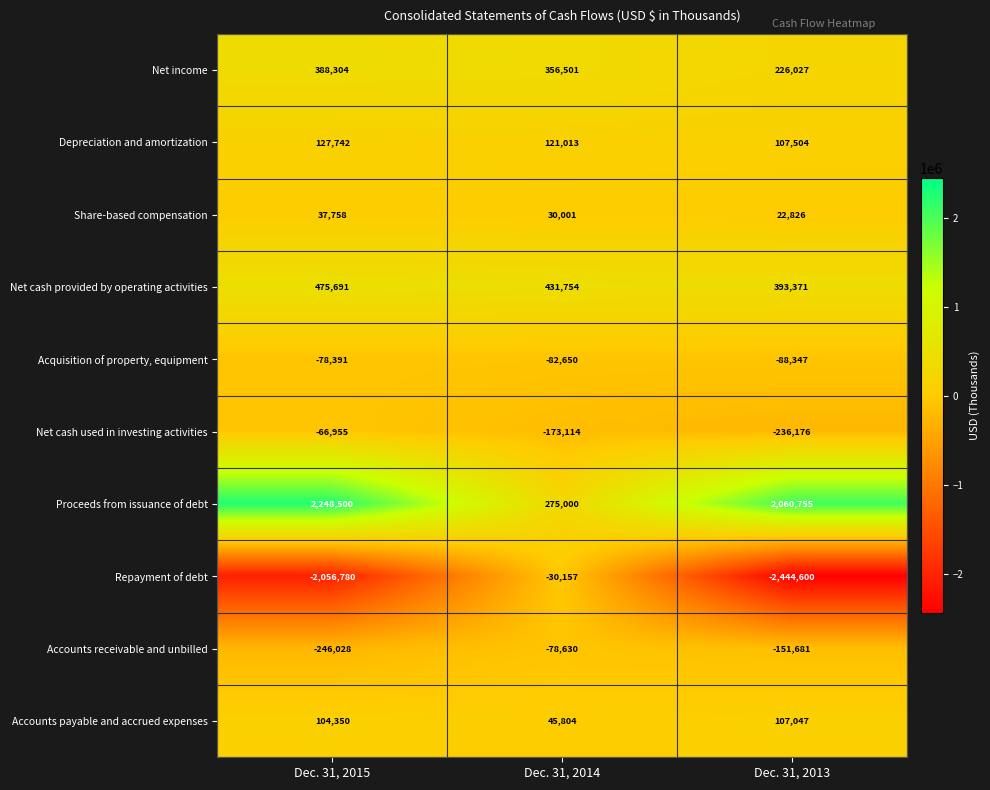

Reading left to right, transcribe all the data shown in this chart.

Net income: Dec. 31, 2015=388304	Dec. 31, 2014=356501	Dec. 31, 2013=226027
Depreciation and amortization: Dec. 31, 2015=127742	Dec. 31, 2014=121013	Dec. 31, 2013=107504
Share-based compensation: Dec. 31, 2015=37758	Dec. 31, 2014=30001	Dec. 31, 2013=22826
Net cash provided by operating activities: Dec. 31, 2015=475691	Dec. 31, 2014=431754	Dec. 31, 2013=393371
Acquisition of property, equipment: Dec. 31, 2015=-78391	Dec. 31, 2014=-82650	Dec. 31, 2013=-88347
Net cash used in investing activities: Dec. 31, 2015=-66955	Dec. 31, 2014=-173114	Dec. 31, 2013=-236176
Proceeds from issuance of debt: Dec. 31, 2015=2248500	Dec. 31, 2014=275000	Dec. 31, 2013=2060755
Repayment of debt: Dec. 31, 2015=-2056780	Dec. 31, 2014=-30157	Dec. 31, 2013=-2444600
Accounts receivable and unbilled: Dec. 31, 2015=-246028	Dec. 31, 2014=-78630	Dec. 31, 2013=-151681
Accounts payable and accrued expenses: Dec. 31, 2015=104350	Dec. 31, 2014=45804	Dec. 31, 2013=107047